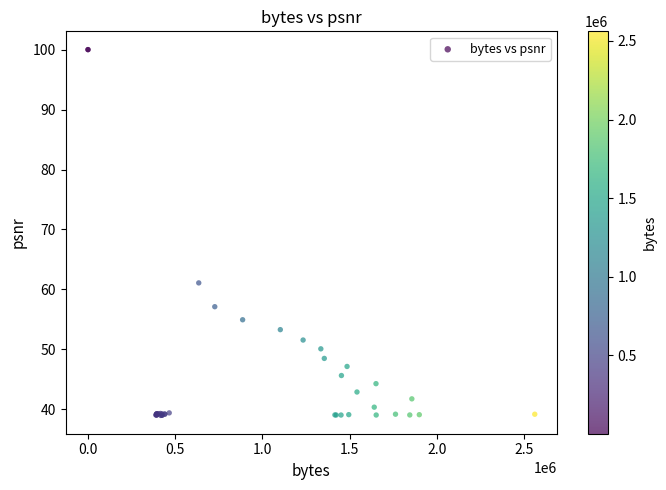

What Y value in the scatter plot is closest to 69?

61.1